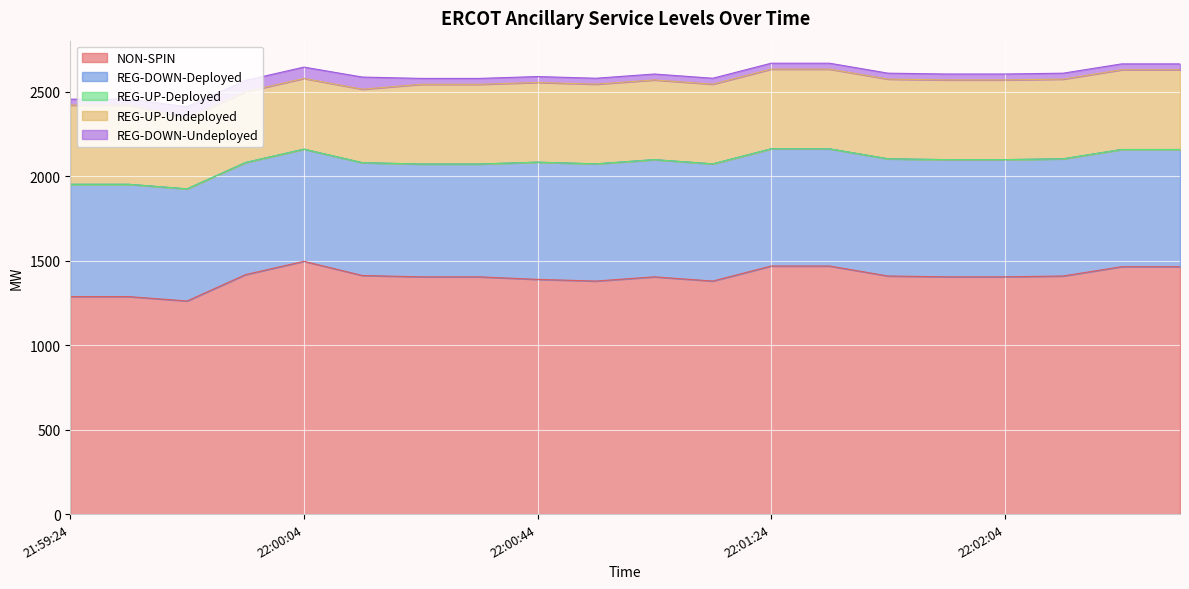

What is the greatest value displayed?

1497